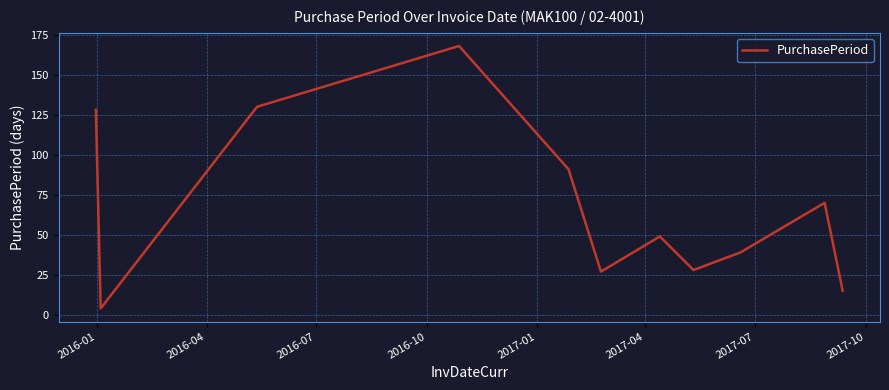

What is the smallest value displayed?

4